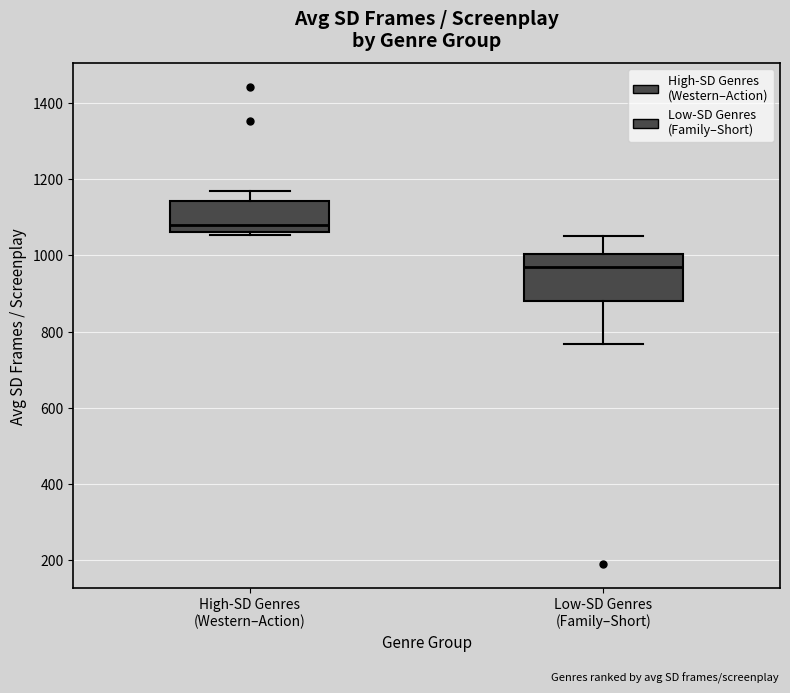

Which box's median line is the lowest?

Low-SD Genres (Family–Short)